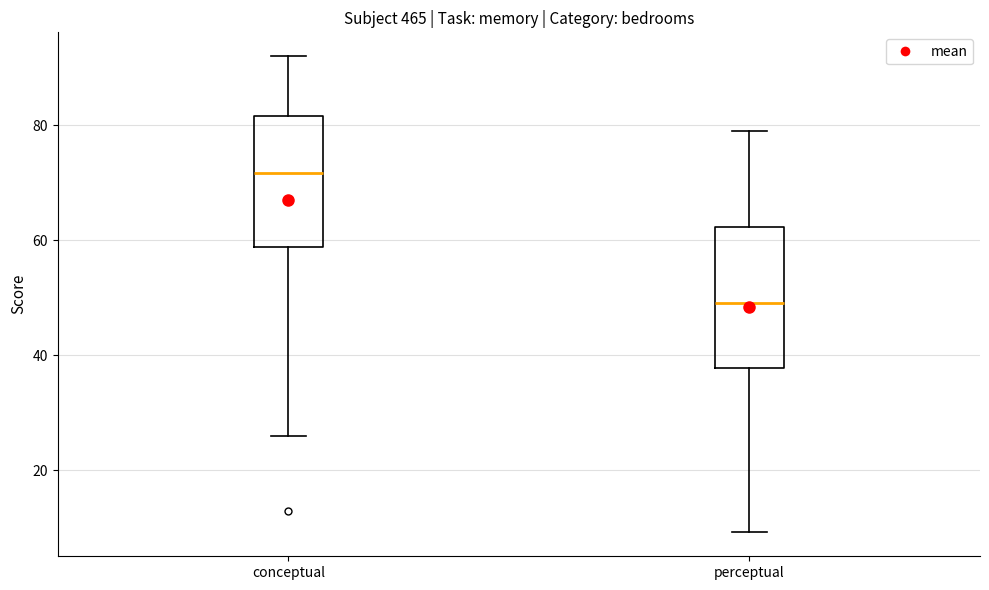

Reading left to right, read every box against the y-axis: the position of its median line, the range the box covers, and the ends of its whiskers. The values are not printed on the chart, so give them approximately, as read against the axis.

conceptual: median 72, box 58 to 82, whiskers 26 to 92
perceptual: median 50, box 38 to 62, whiskers 10 to 80